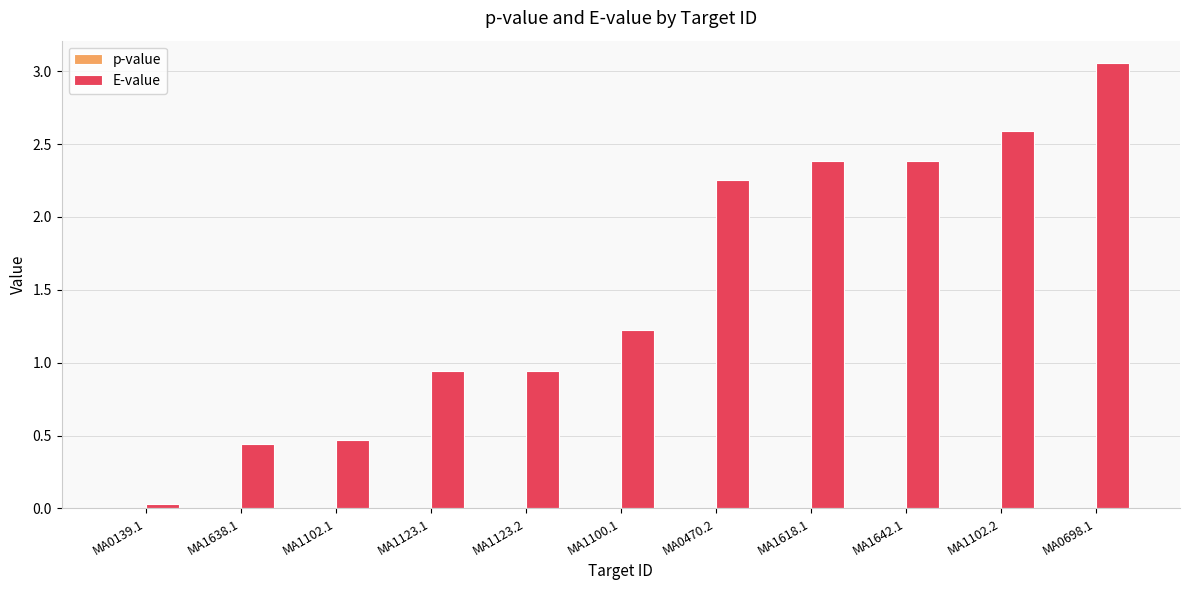

How many groups of bars are there?

11